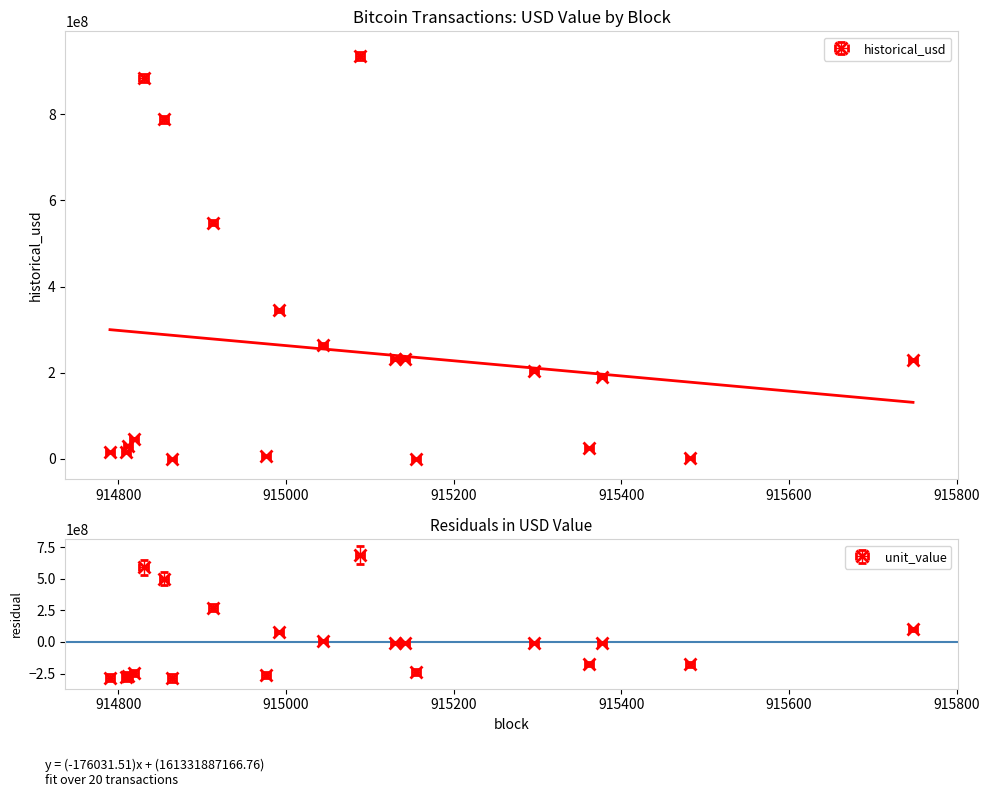

At which label does unit_value first exceed 1766?

914830